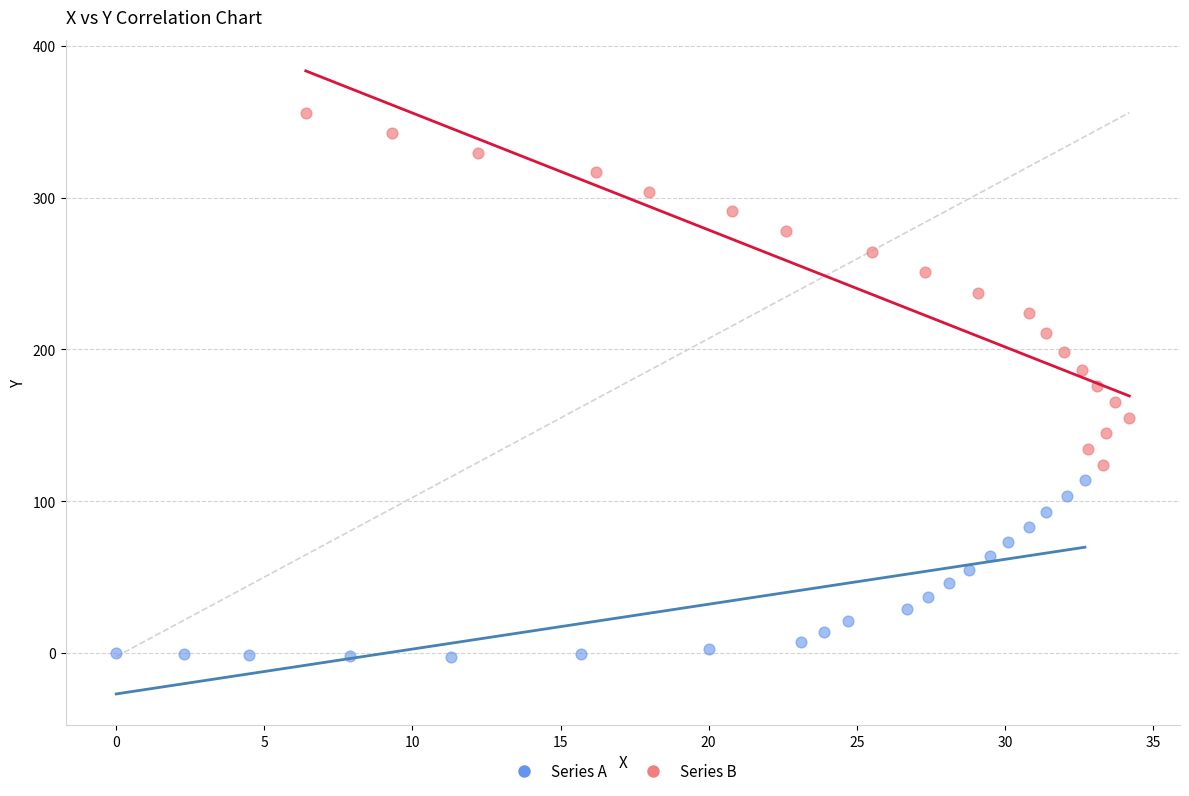

Which series contains the lowest Y value?

Series A